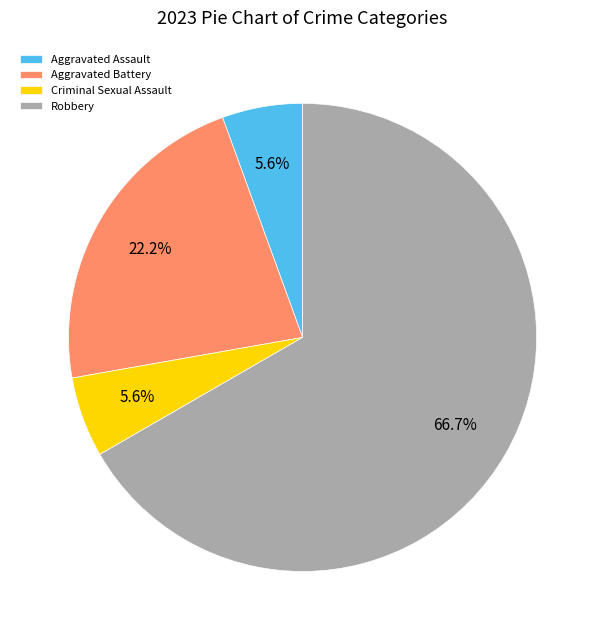

Is it true that Robbery is 57% of the pie?

False